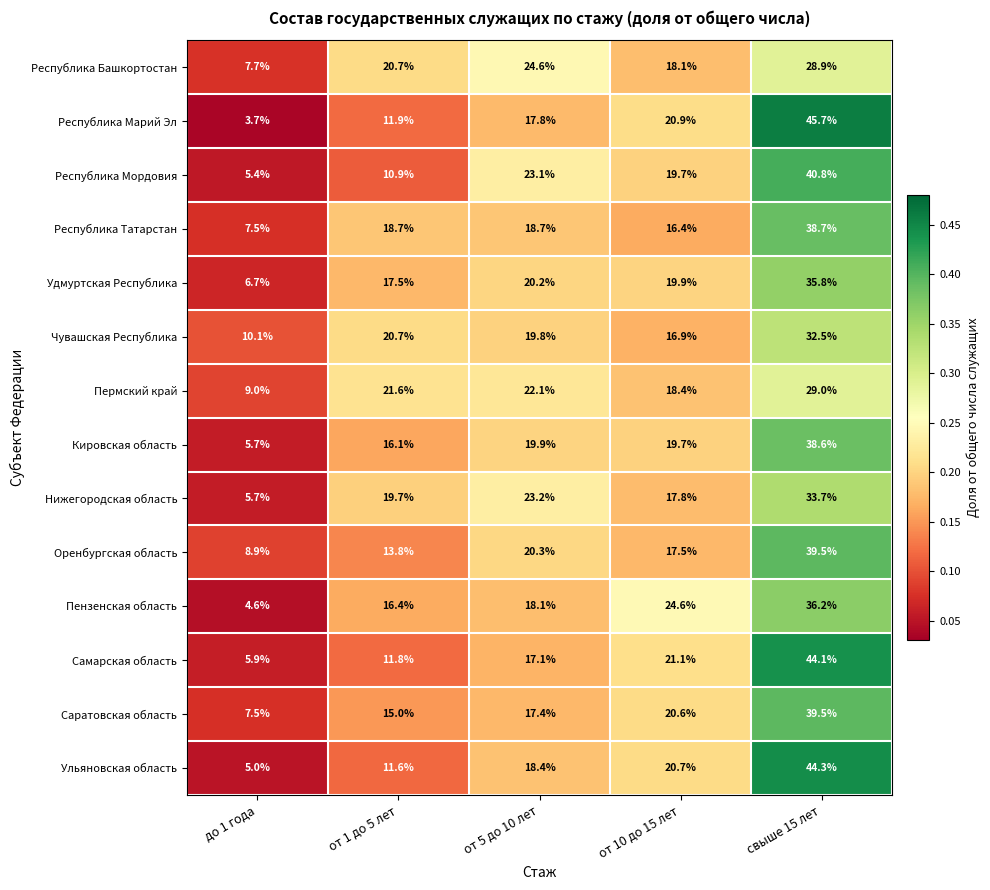

How many series are shown in this chart?

14